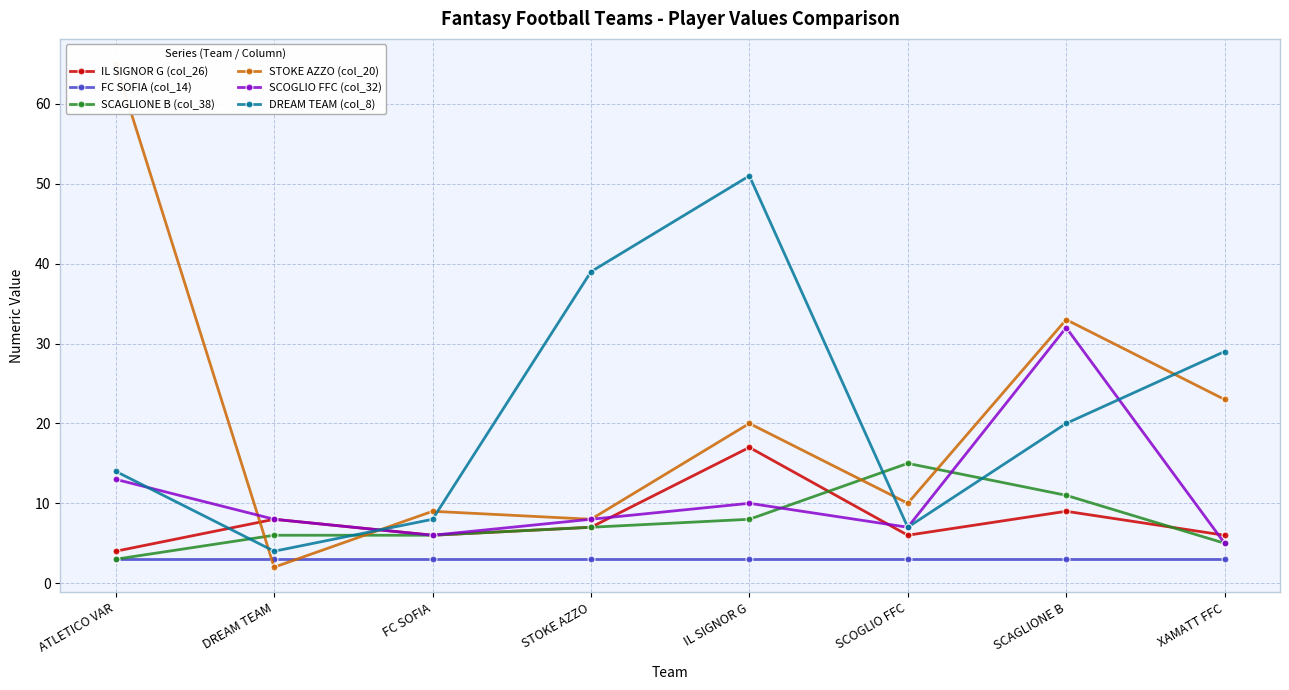

What is the label of the 8th point from the right?

ATLETICO VAR